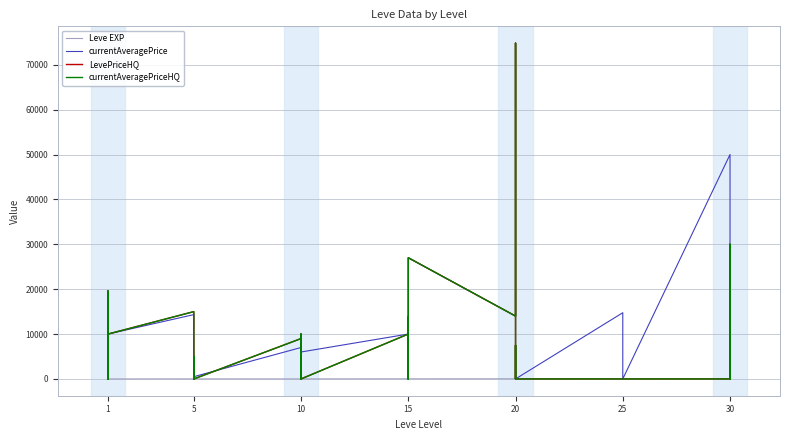

Is it true that Leve EXP equals 3.5 at 10?

False